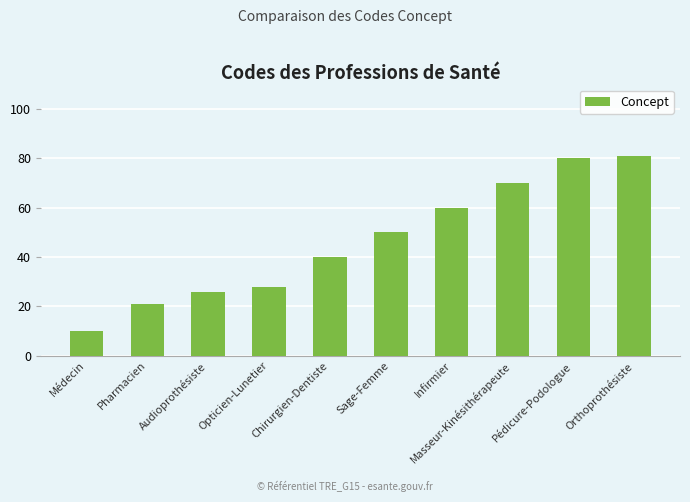

How many bars are there in total?

10